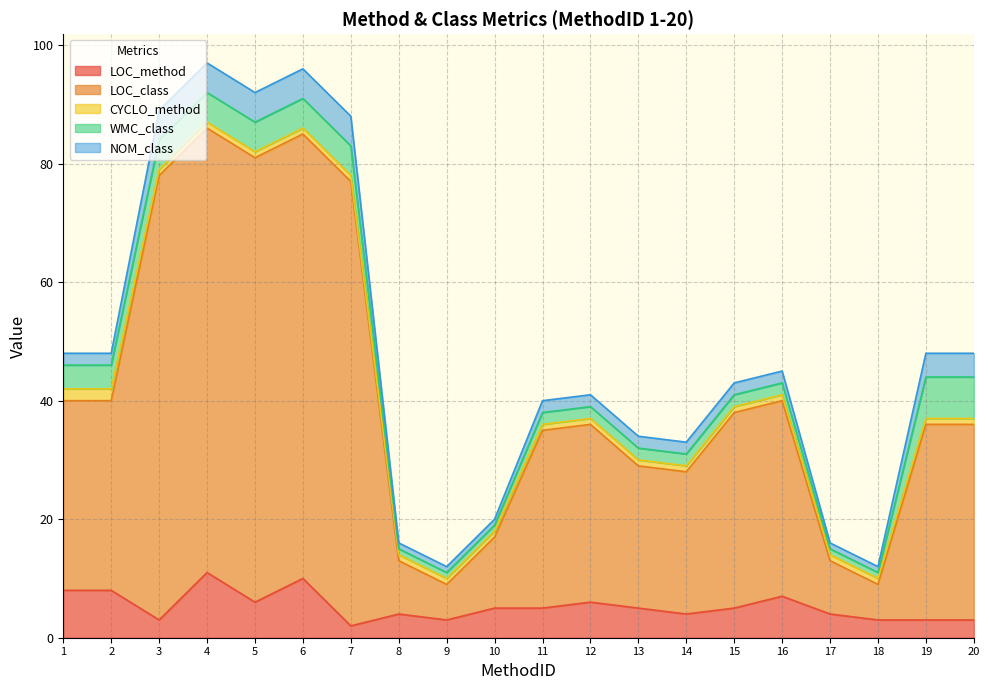

What is the difference between the second highest and second lowest values in the NOM_class series?

4